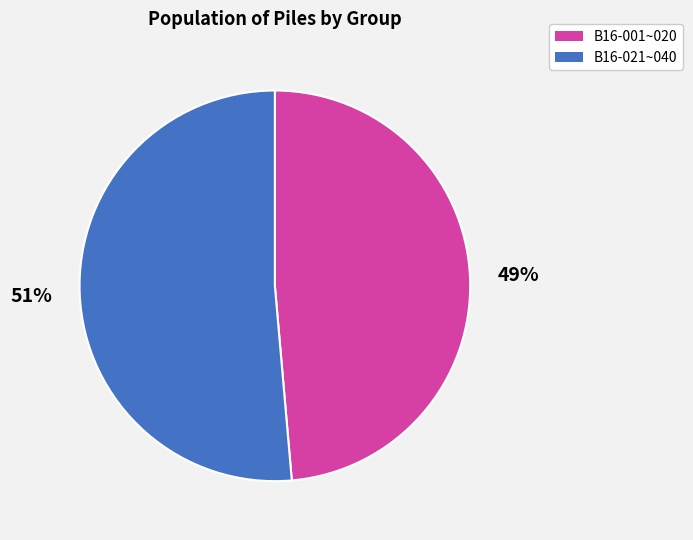

Is there any slice that represents more than half of the pie?

Yes